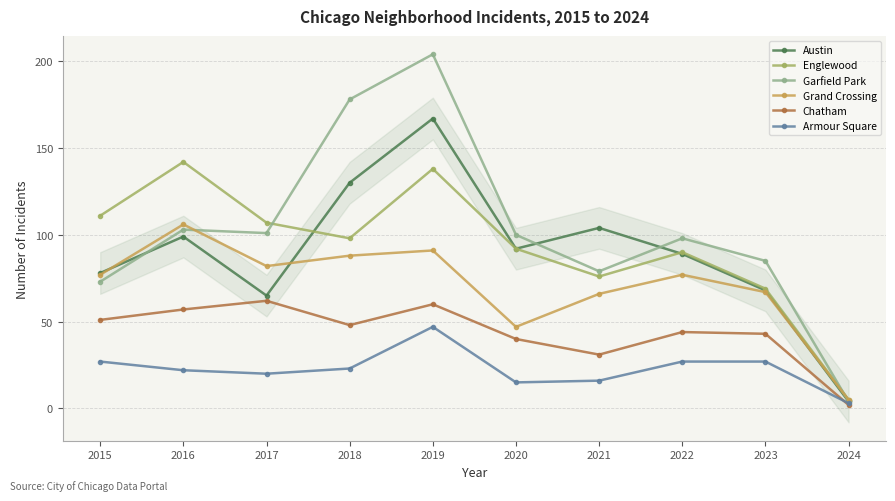

How many data points does each series have?

10